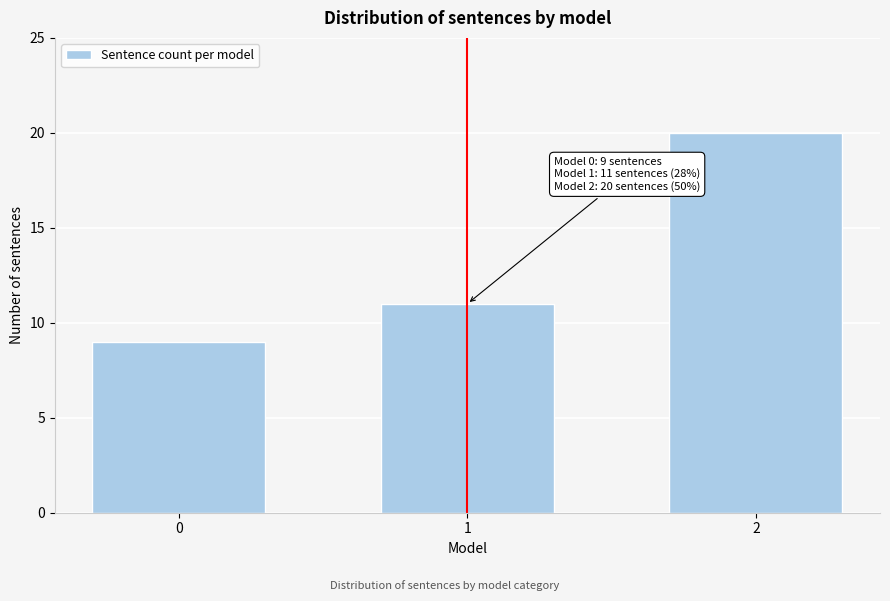

Reading left to right, list all the values displayed in this chart.

0=9	1=11	2=20